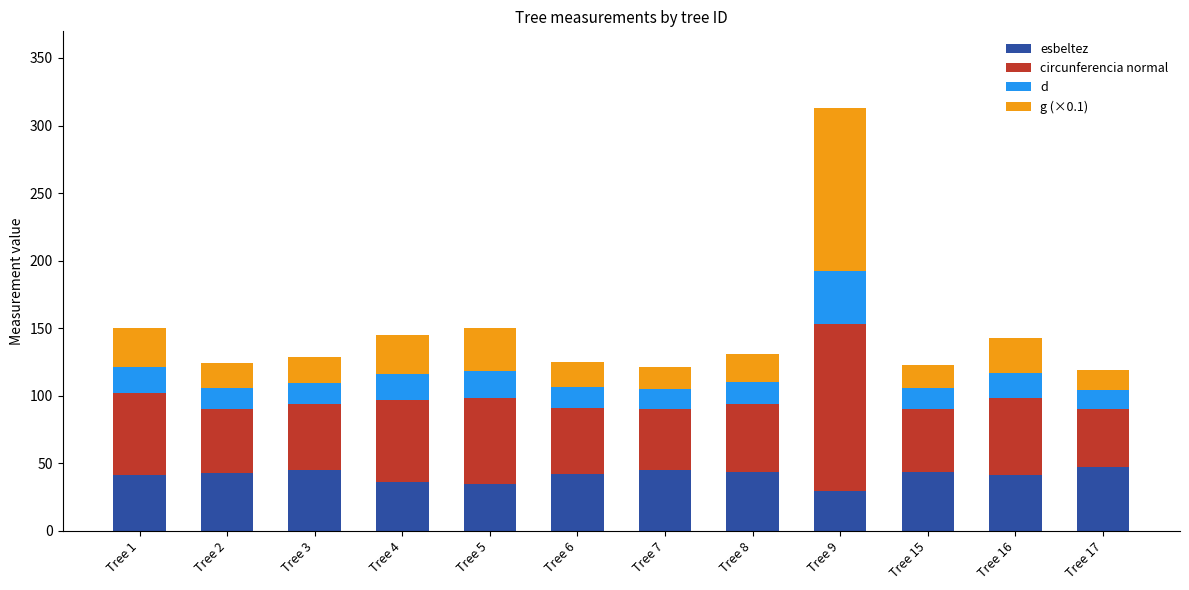

What is the lowest value of the esbeltez series?

29.3